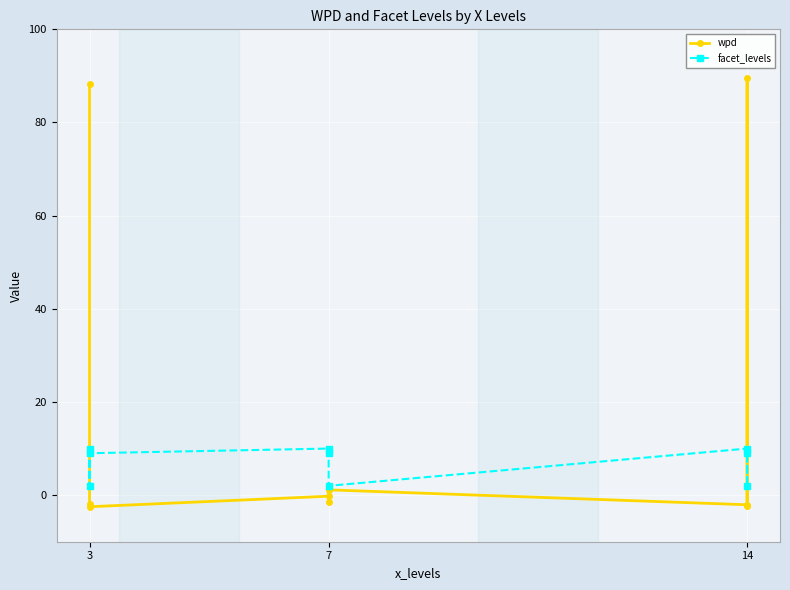

What are all the series names shown in the legend?

wpd, facet_levels